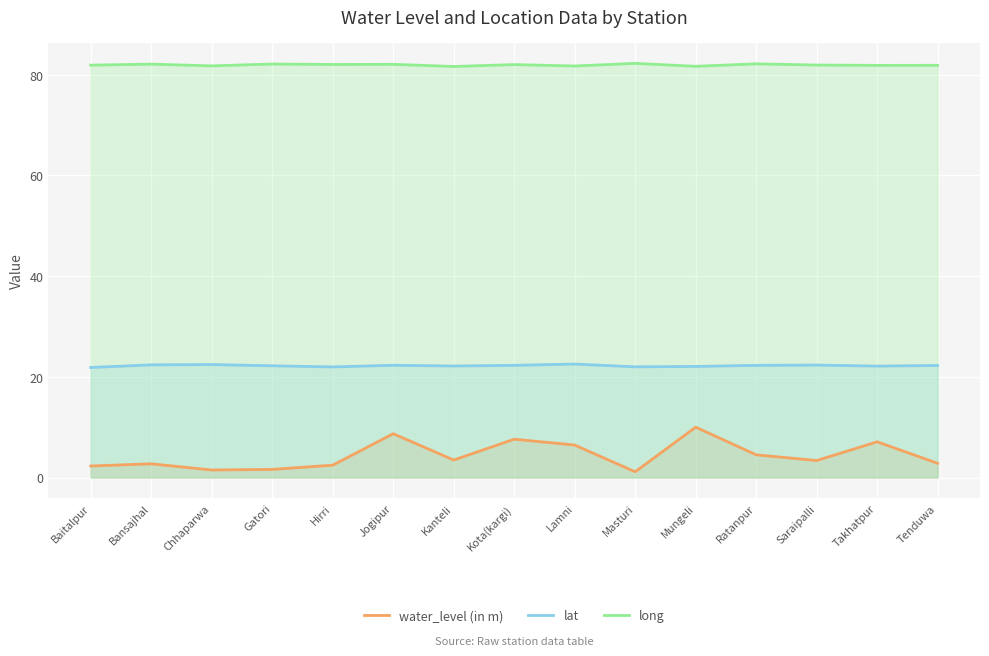

Reading left to right, list all the values displayed in this chart.

water_level (in m): Baitalpur=2.3	Bansajhal=2.7	Chhaparwa=1.5	Gatori=1.6	Hirri=2.5	Jogipur=8.7	Kanteli=3.5	Kota(kargi)=7.6	Lamni=6.5	Masturi=1.1	Mungeli=10.0	Ratanpur=4.5	Saraipalli=3.4	Takhatpur=7.1	Tenduwa=2.8
lat: Baitalpur=21.9	Bansajhal=22.4	Chhaparwa=22.4	Gatori=22.2	Hirri=22.0	Jogipur=22.3	Kanteli=22.2	Kota(kargi)=22.3	Lamni=22.5	Masturi=22.0	Mungeli=22.1	Ratanpur=22.3	Saraipalli=22.3	Takhatpur=22.1	Tenduwa=22.3
long: Baitalpur=81.9	Bansajhal=82.1	Chhaparwa=81.8	Gatori=82.1	Hirri=82.0	Jogipur=82.1	Kanteli=81.7	Kota(kargi)=82.0	Lamni=81.7	Masturi=82.3	Mungeli=81.7	Ratanpur=82.2	Saraipalli=81.9	Takhatpur=81.9	Tenduwa=81.9